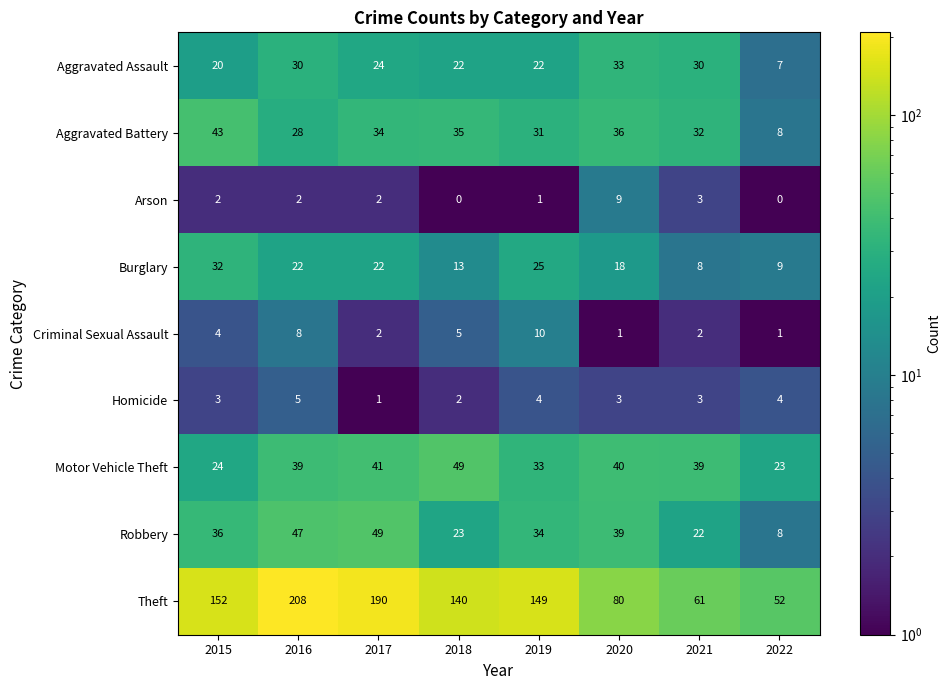

True or false: Arson has a value of 3 at 2017.

False